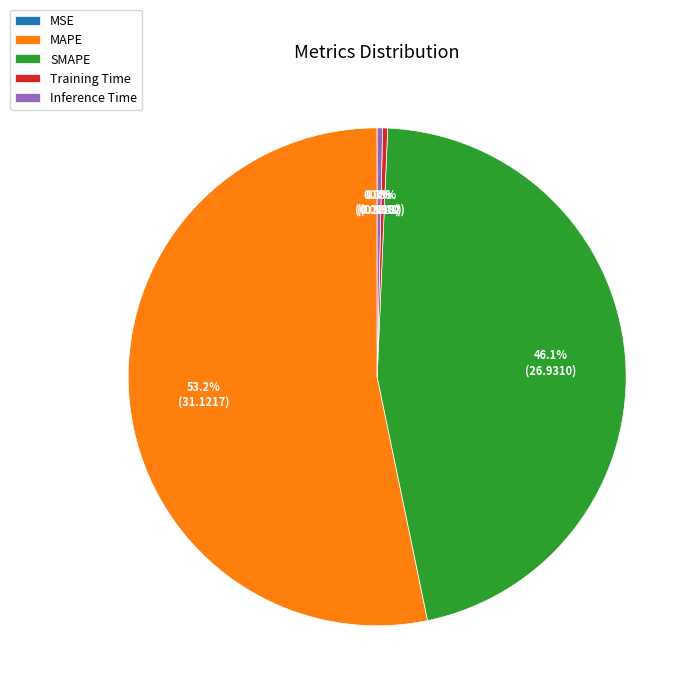

What percentage is NOT represented by SMAPE?

53.9%